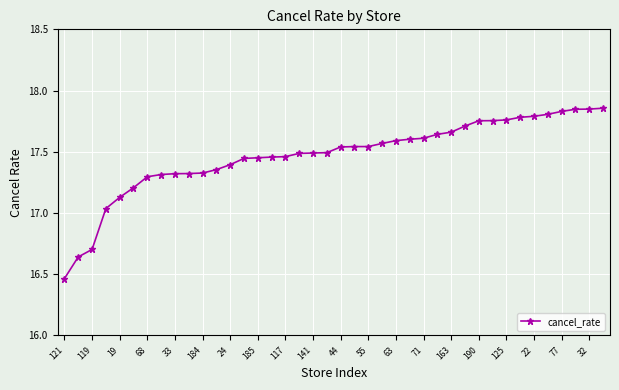

What is the sum of all values?

698.8